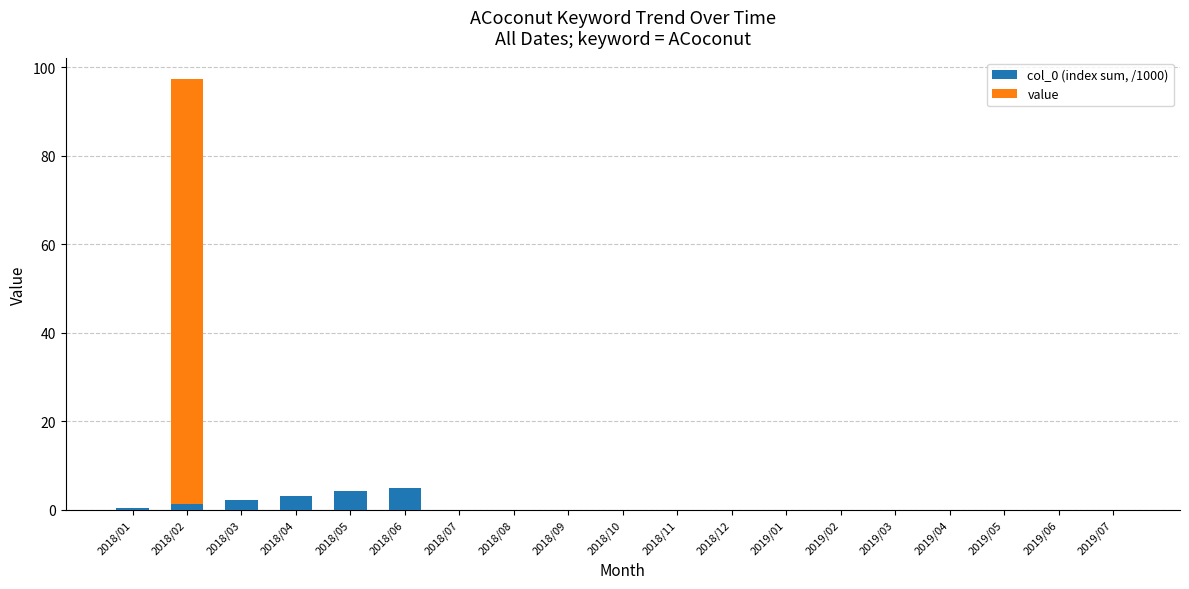

At which category is the sum across all series the highest?

2018/02